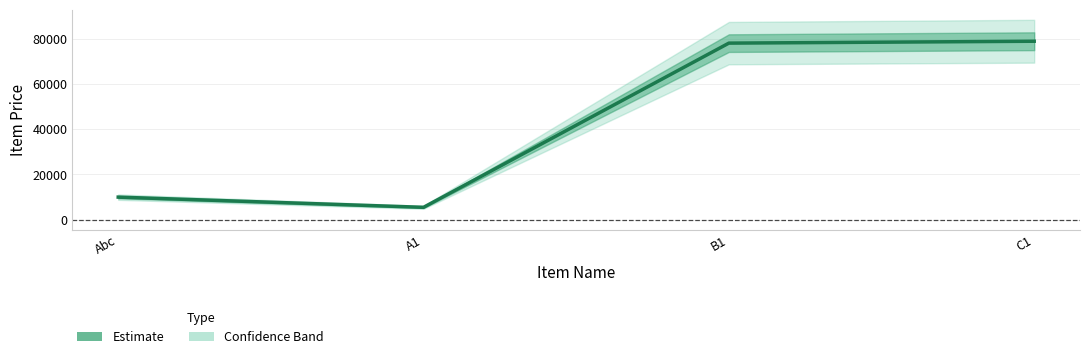

What is the ratio of the value at Abc to the value at A1?

1.8